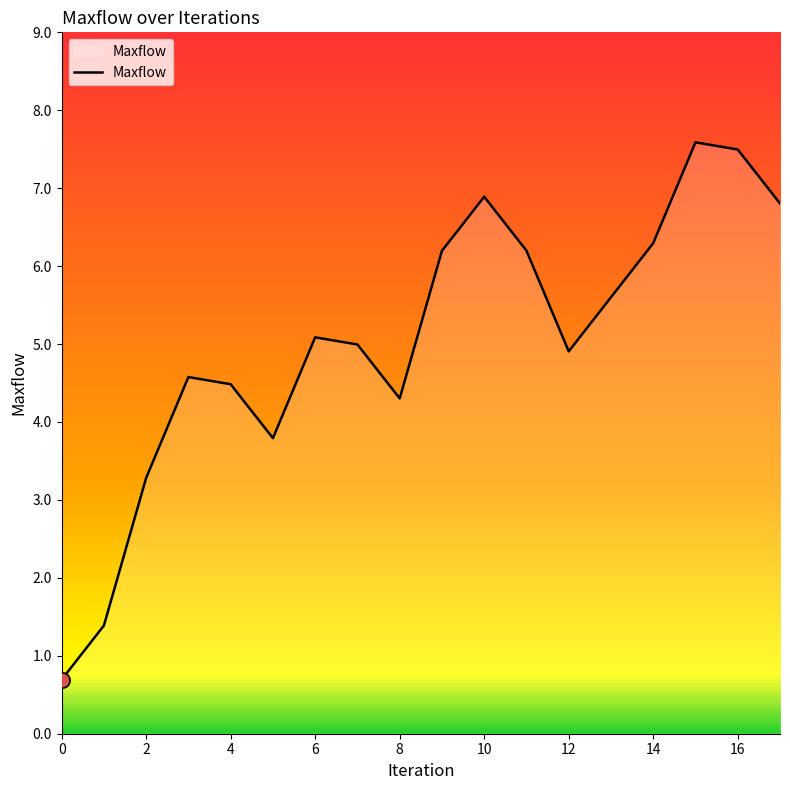

What is the difference between the maximum and minimum values?

6.9